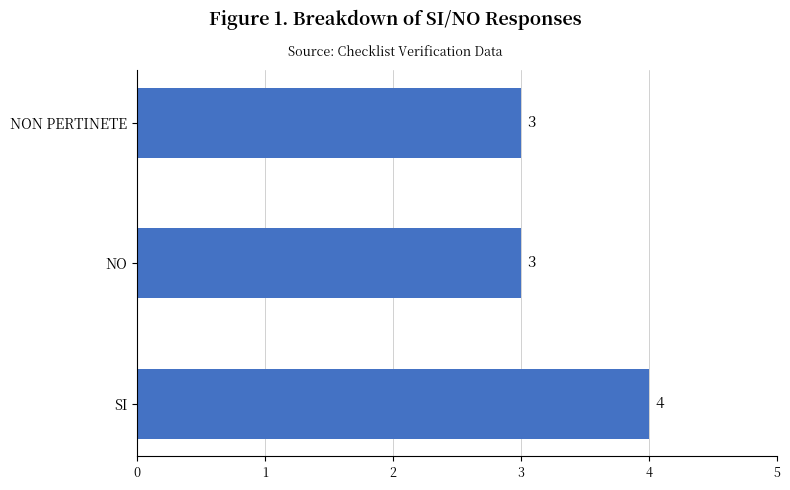

Read the value at NON PERTINETE.

3